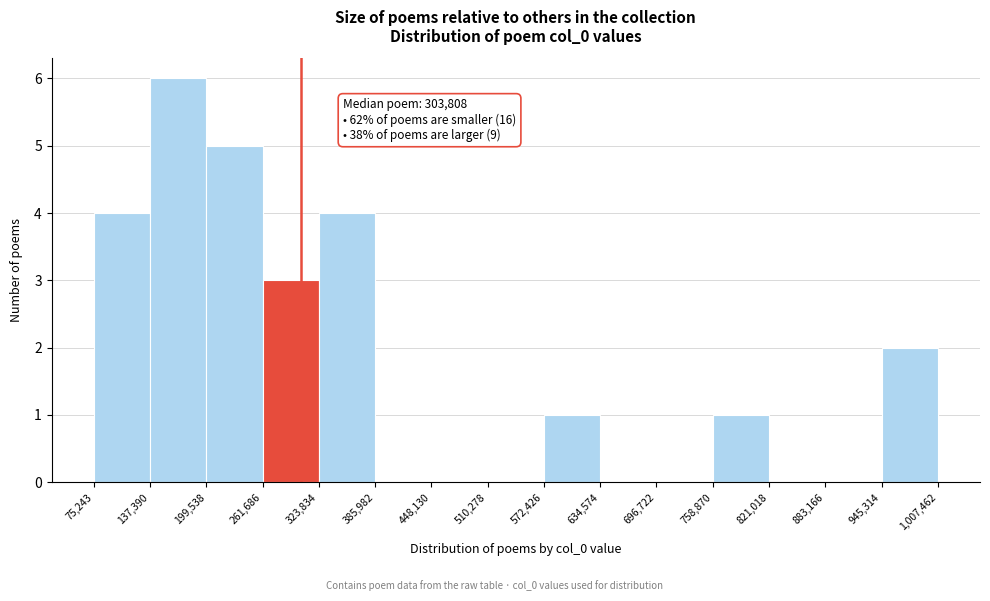

Over which range of the x-axis is the bar tallest?

137,390 to 199,538